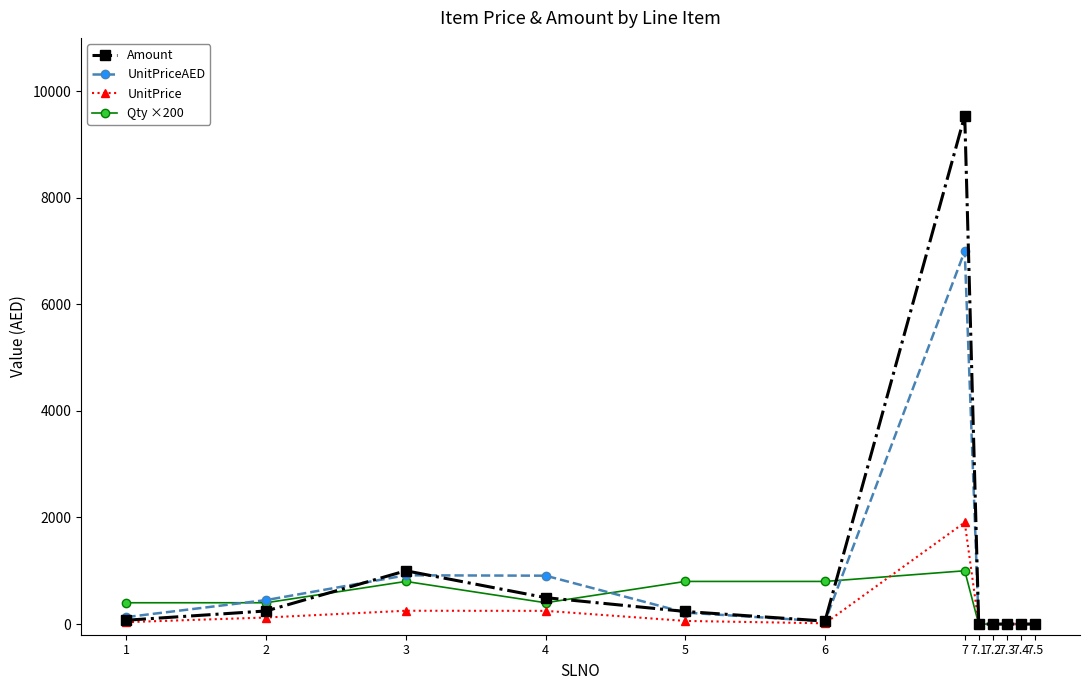

The value of Qty ×200 at 6 is 800. True or false?

True